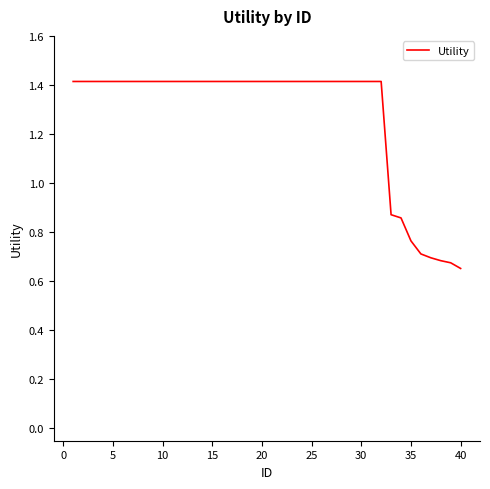

What is the difference between the maximum and second lowest values?

0.7